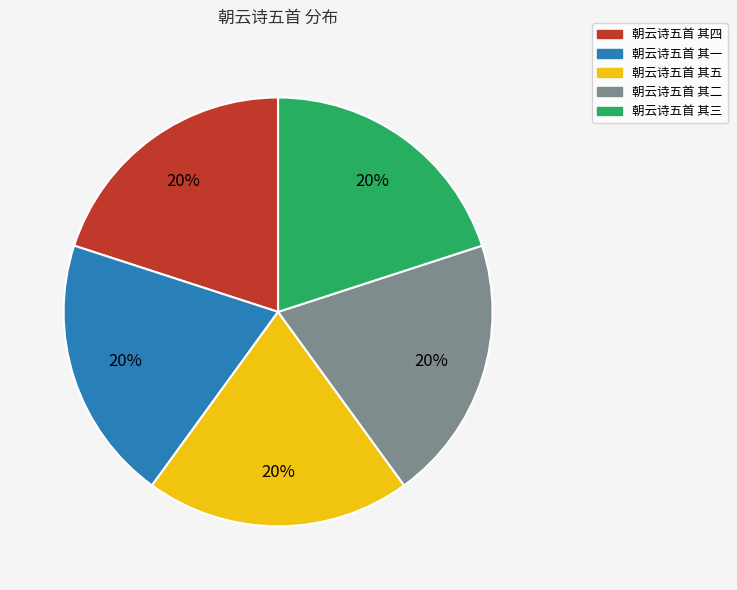

Count the number of slices in the pie.

5